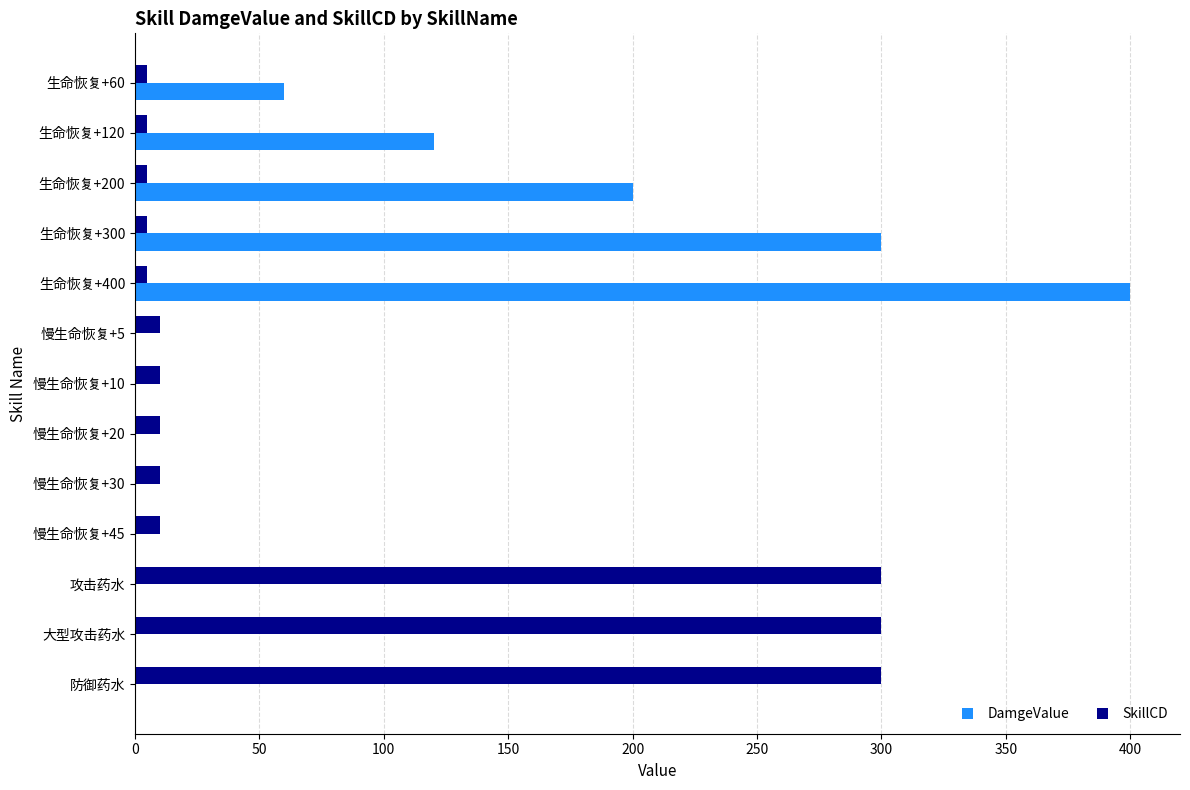

At which category is the sum across all series the highest?

生命恢复+400